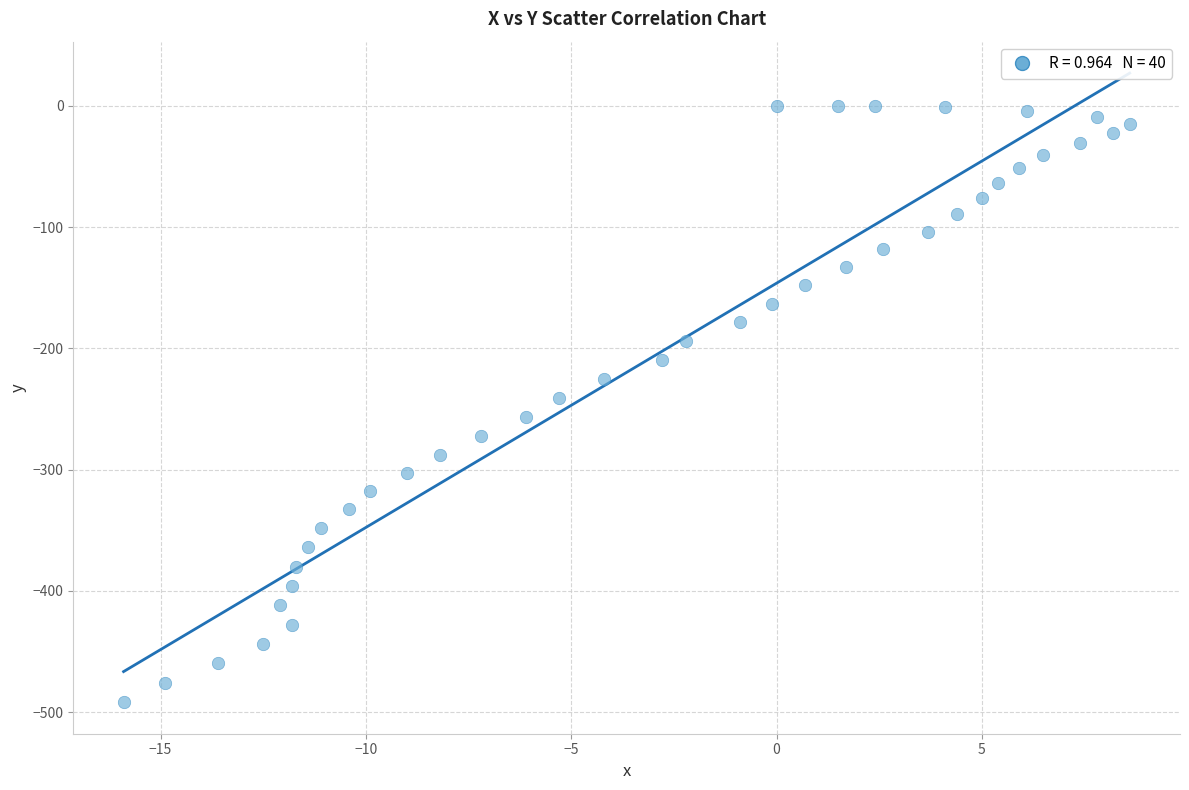

What is the range of X values (max minus min)?

24.5